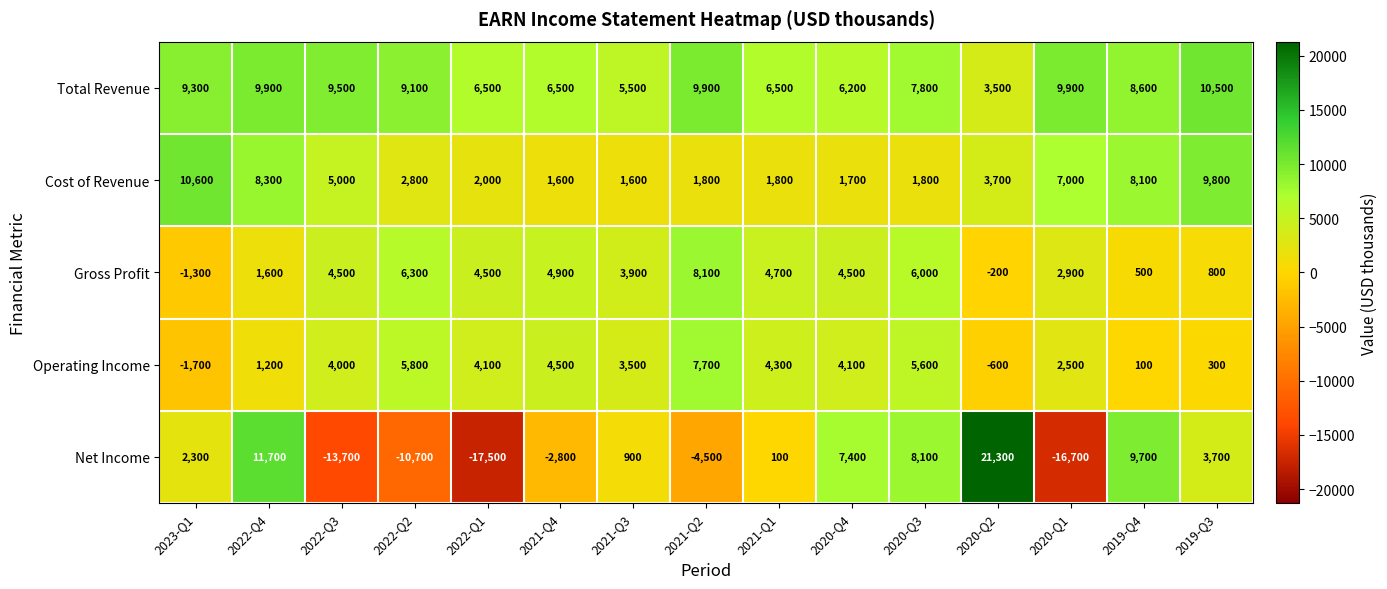

Rank the series at 2021-Q2 from highest to lowest value.

Total Revenue, Gross Profit, Operating Income, Cost of Revenue, Net Income